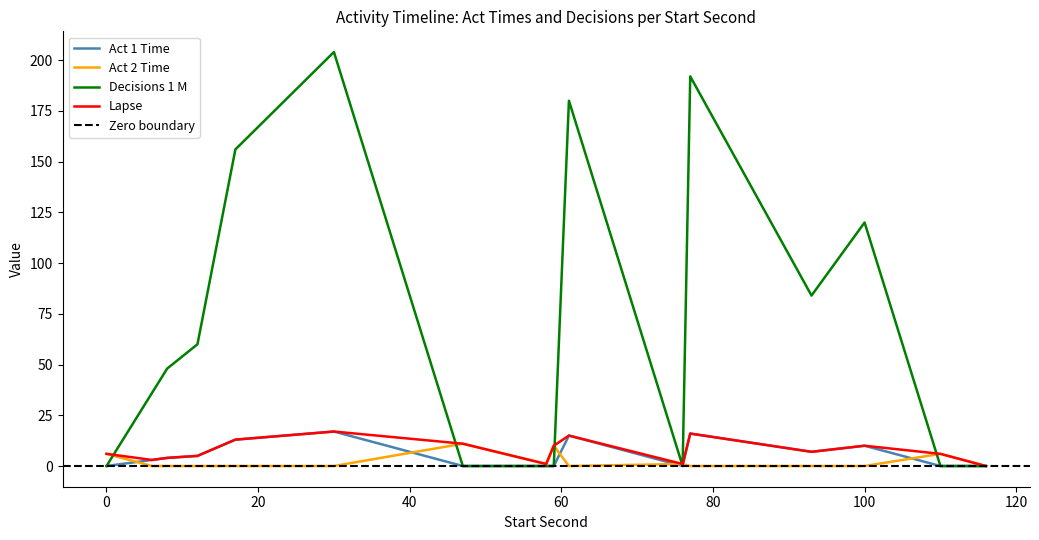

What are all the series names shown in the legend?

Act 1 Time, Act 2 Time, Decisions 1 M, Lapse